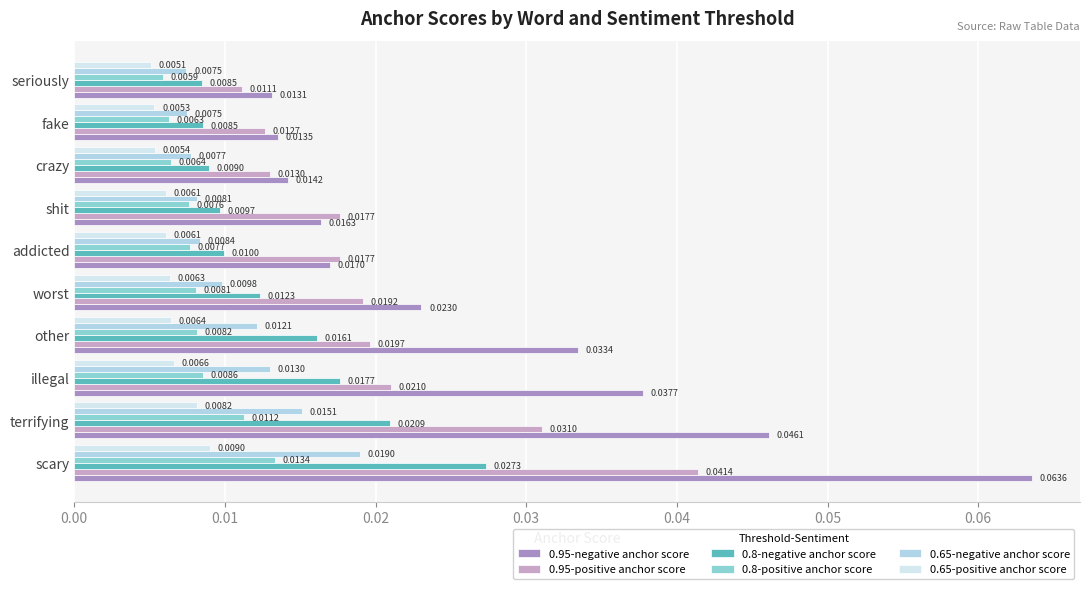

Which series has the largest total across all categories?

0.95-negative anchor score